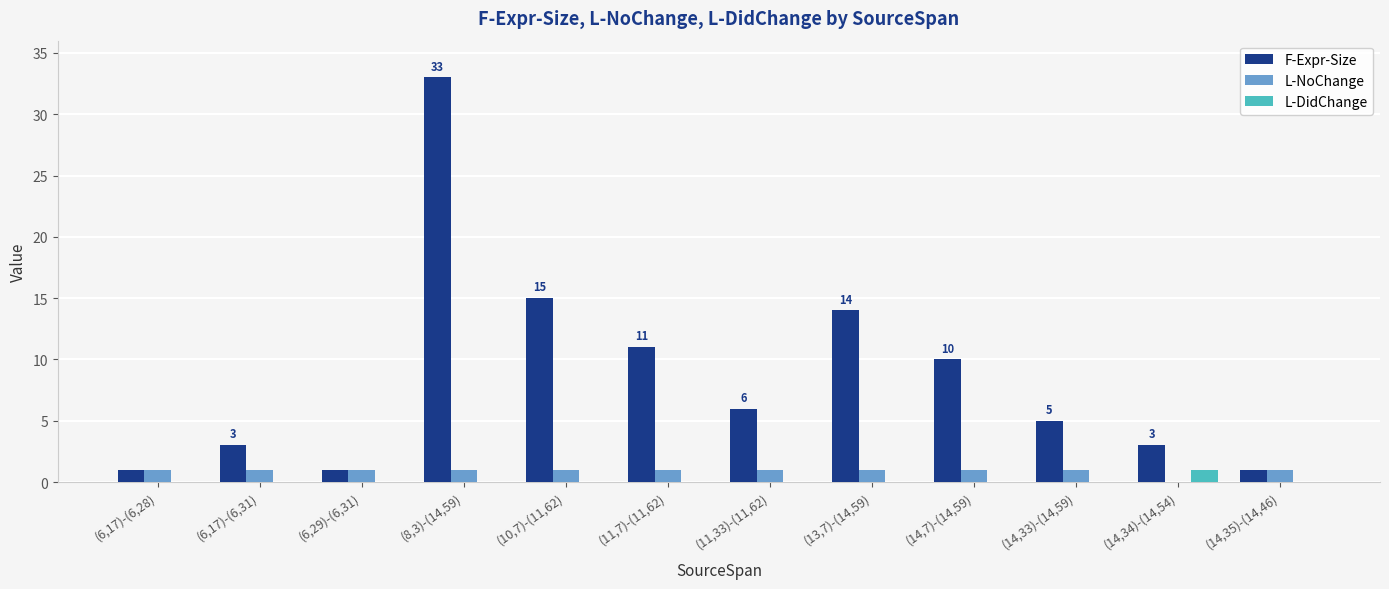

Which category has the highest value across all series?

(8,3)-(14,59)